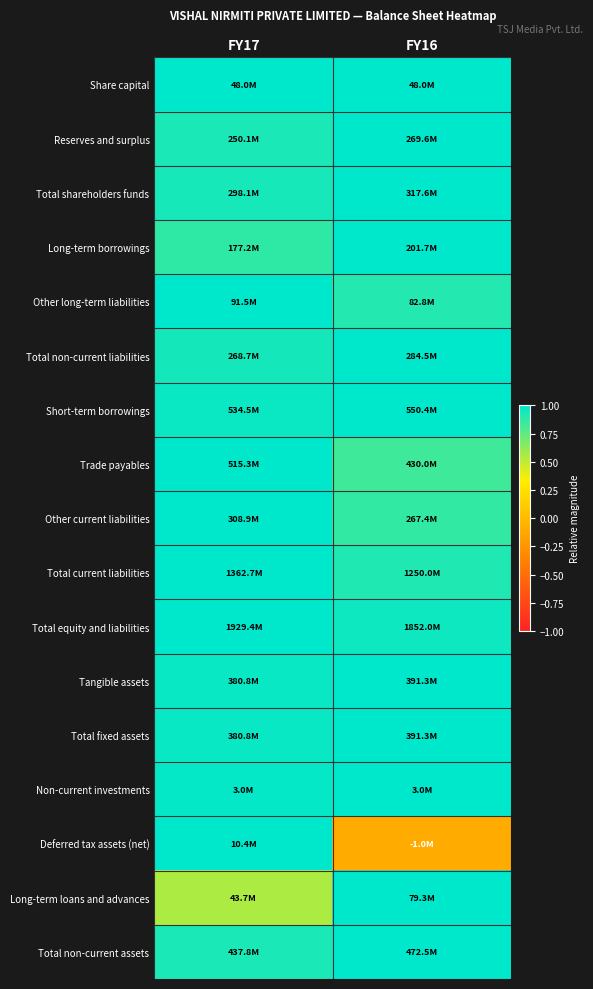

Reading left to right, what are all the values shown in this chart?

Share capital: FY17=1.0	FY16=1.0
Reserves and surplus: FY17=0.9	FY16=1.0
Total shareholders funds: FY17=0.9	FY16=1.0
Long-term borrowings: FY17=0.9	FY16=1.0
Other long-term liabilities: FY17=1.0	FY16=0.9
Total non-current liabilities: FY17=0.9	FY16=1.0
Short-term borrowings: FY17=1.0	FY16=1.0
Trade payables: FY17=1.0	FY16=0.8
Other current liabilities: FY17=1.0	FY16=0.9
Total current liabilities: FY17=1.0	FY16=0.9
Total equity and liabilities: FY17=1.0	FY16=1.0
Tangible assets: FY17=1.0	FY16=1.0
Total fixed assets: FY17=1.0	FY16=1.0
Non-current investments: FY17=1.0	FY16=1.0
Deferred tax assets (net): FY17=1.0	FY16=-0.1
Long-term loans and advances: FY17=0.6	FY16=1.0
Total non-current assets: FY17=0.9	FY16=1.0